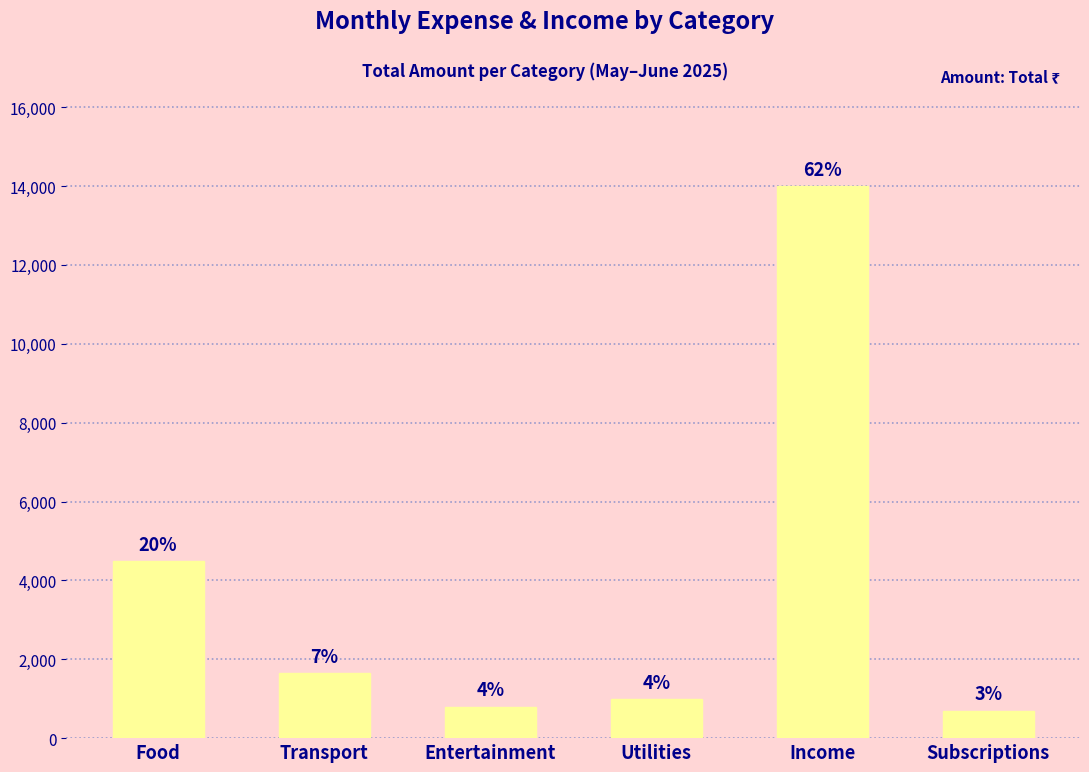

What is the difference between the maximum and minimum values?

13300